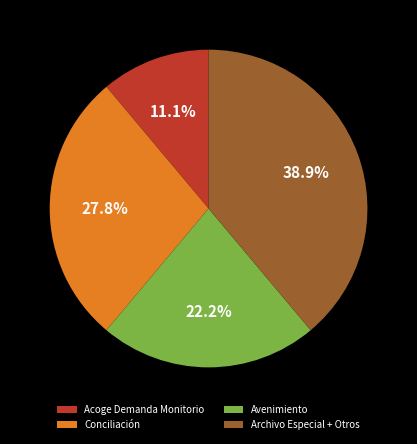

How much of the chart is everything except Acoge Demanda Monitorio?

88.9%